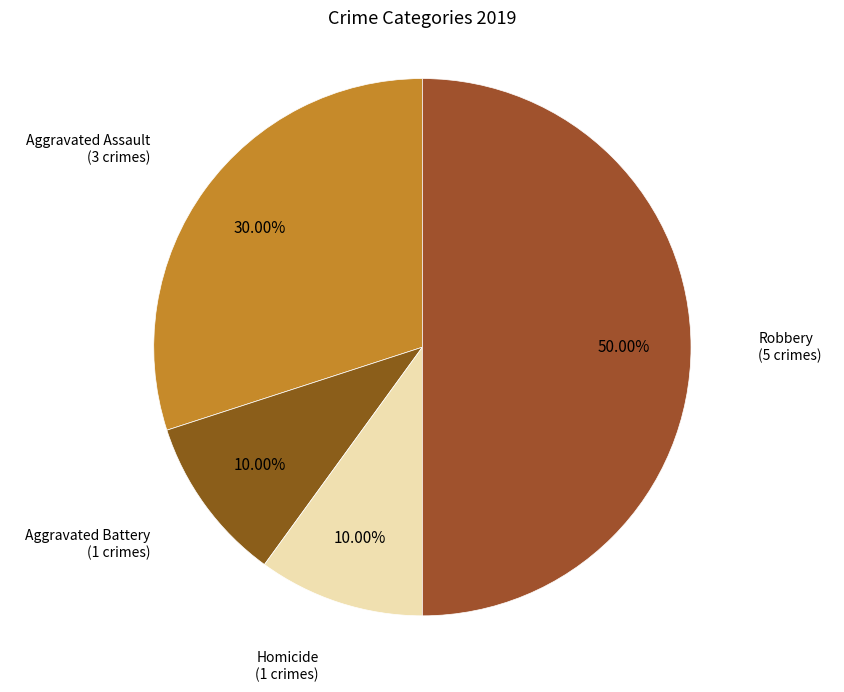

How many segments does this pie chart have?

4